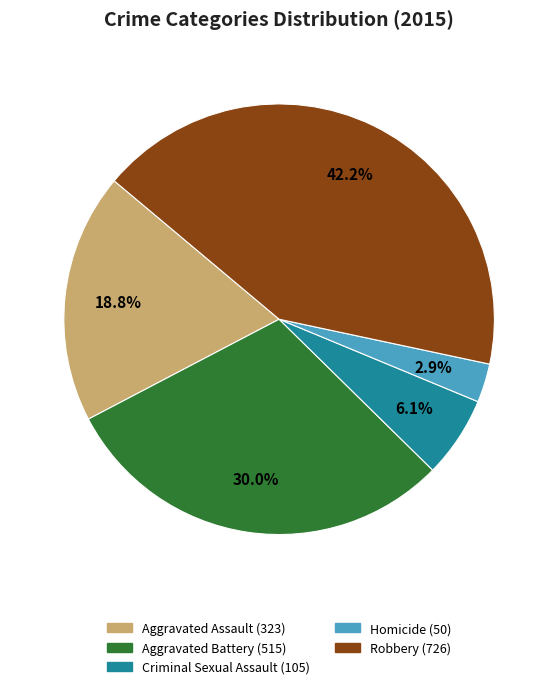

What percentage is the Criminal Sexual Assault slice, to the nearest percent?

6%